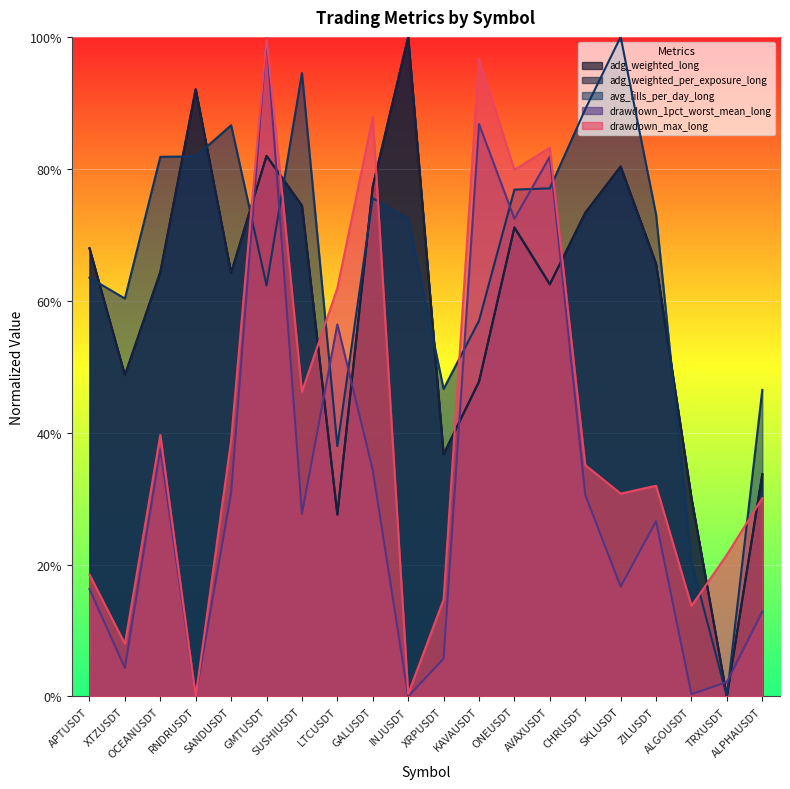

Where is the first local minimum for avg_fills_per_day_long?

XTZUSDT